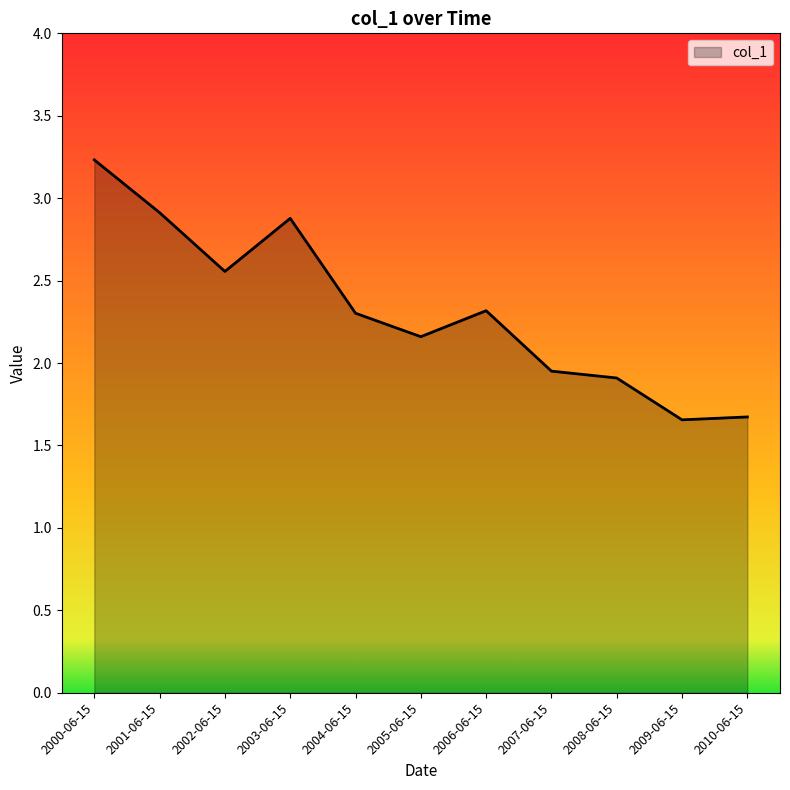

What is the sum of the values at 2000-06-15 and 2002-06-15?

5.8